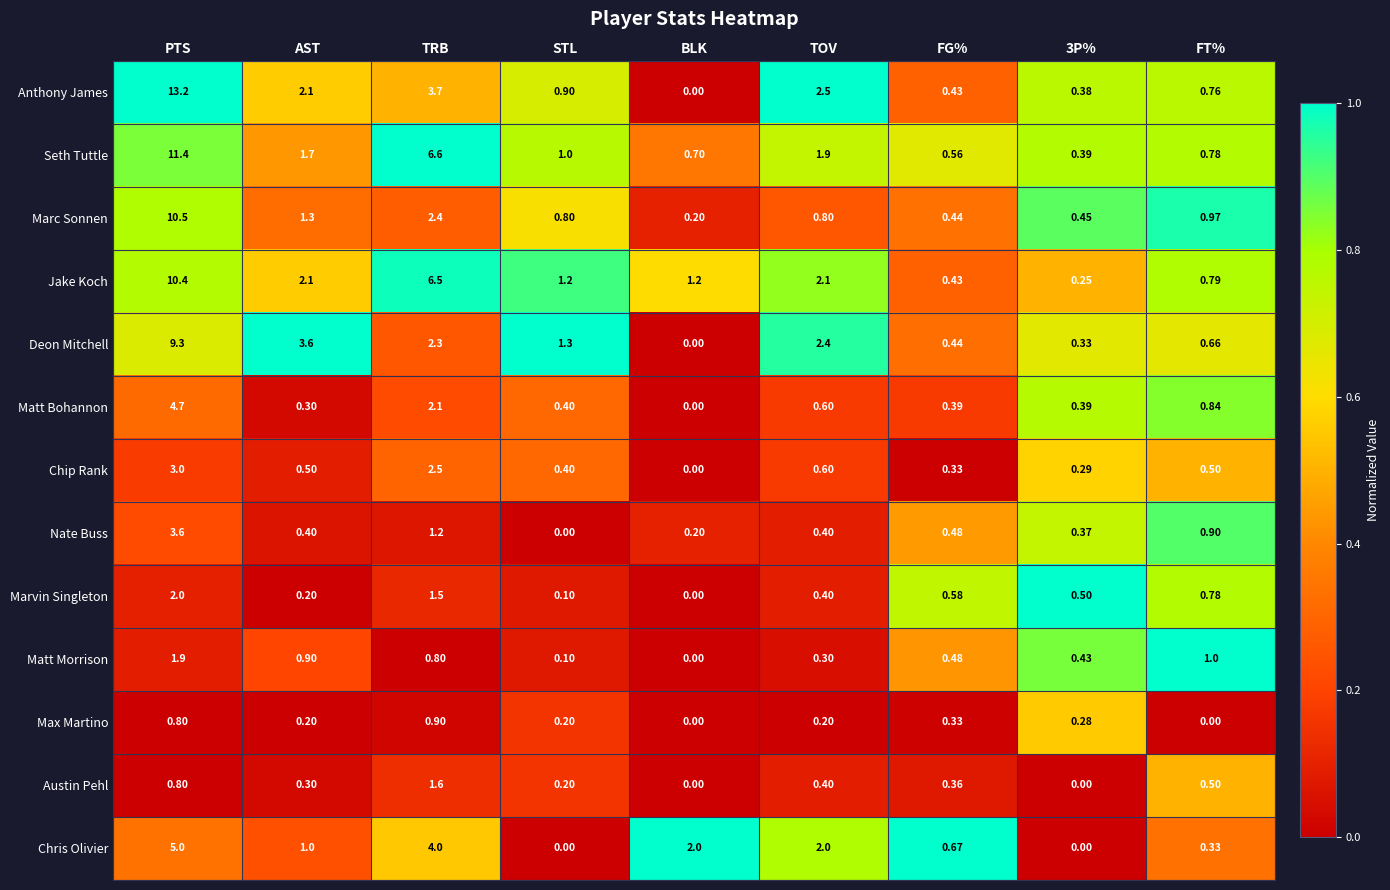

At which label is Chip Rank closest to 1?

TOV